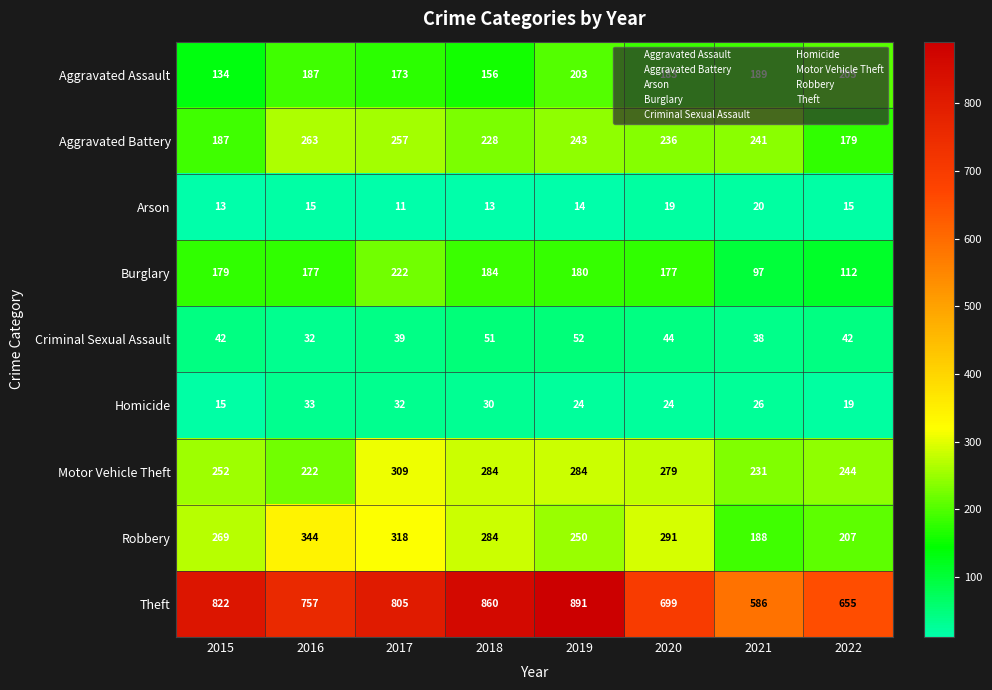

Which label corresponds to the smallest value in the chart?

2017